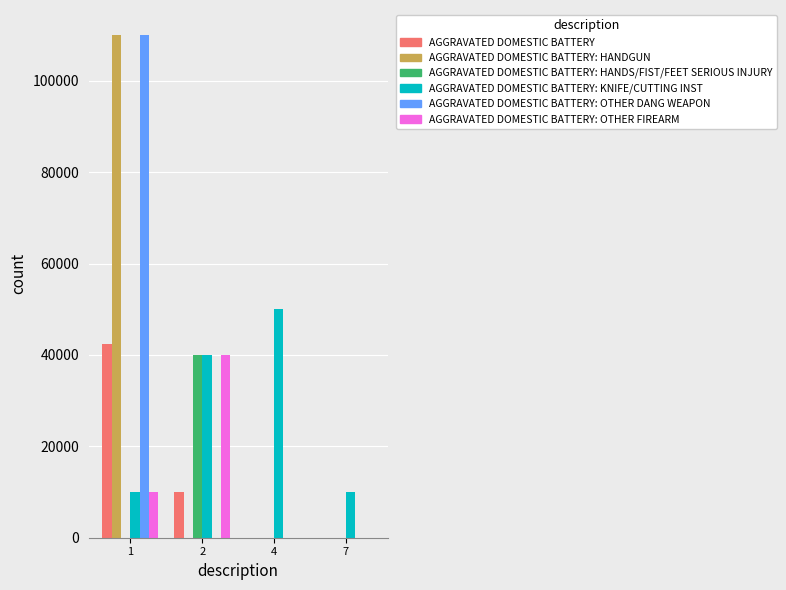

Reading left to right, transcribe all the data shown in this chart.

AGGRAVATED DOMESTIC BATTERY: 1=42500	2=10000	4=0	7=0
AGGRAVATED DOMESTIC BATTERY: HANDGUN: 1=110000	2=0	4=0	7=0
AGGRAVATED DOMESTIC BATTERY: HANDS/FIST/FEET SERIOUS INJURY: 1=0	2=40000	4=0	7=0
AGGRAVATED DOMESTIC BATTERY: KNIFE/CUTTING INST: 1=10000	2=40000	4=50000	7=10000
AGGRAVATED DOMESTIC BATTERY: OTHER DANG WEAPON: 1=110000	2=0	4=0	7=0
AGGRAVATED DOMESTIC BATTERY: OTHER FIREARM: 1=10000	2=40000	4=0	7=0